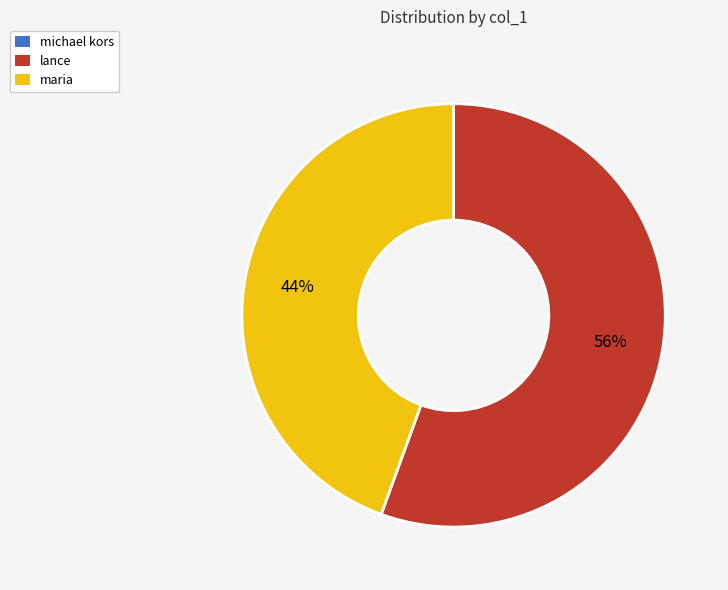

Does maria represent more than half of the total?

No